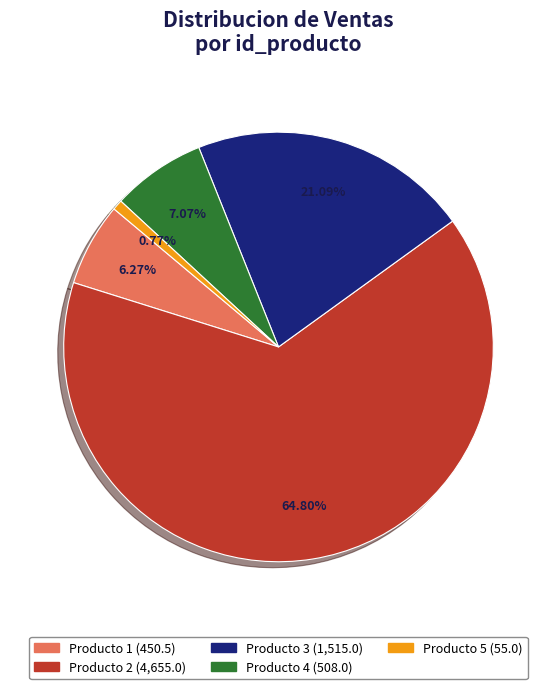

Is there any slice that represents more than half of the pie?

Yes